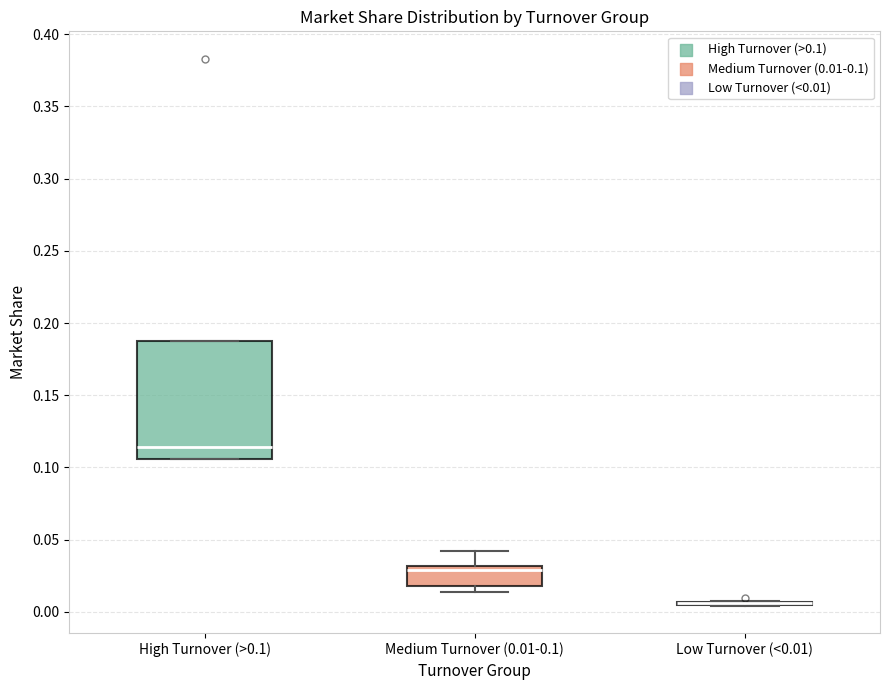

Reading left to right, transcribe this box plot: for each box, give where its median line is, the range the box spans, and where its two whiskers end, as read against the y-axis. The values are not printed on the chart, so give them approximately, as read against the axis.

High Turnover (>0.1): median 0.115, box 0.105 to 0.190, whiskers 0.105 to 0.190
Medium Turnover (0.01-0.1): median 0.030 (just below the box's upper edge), box 0.020 to 0.030, whiskers 0.015 to 0.040
Low Turnover (<0.01): box collapsed to a line at 0.005, whiskers 0.005 to 0.005